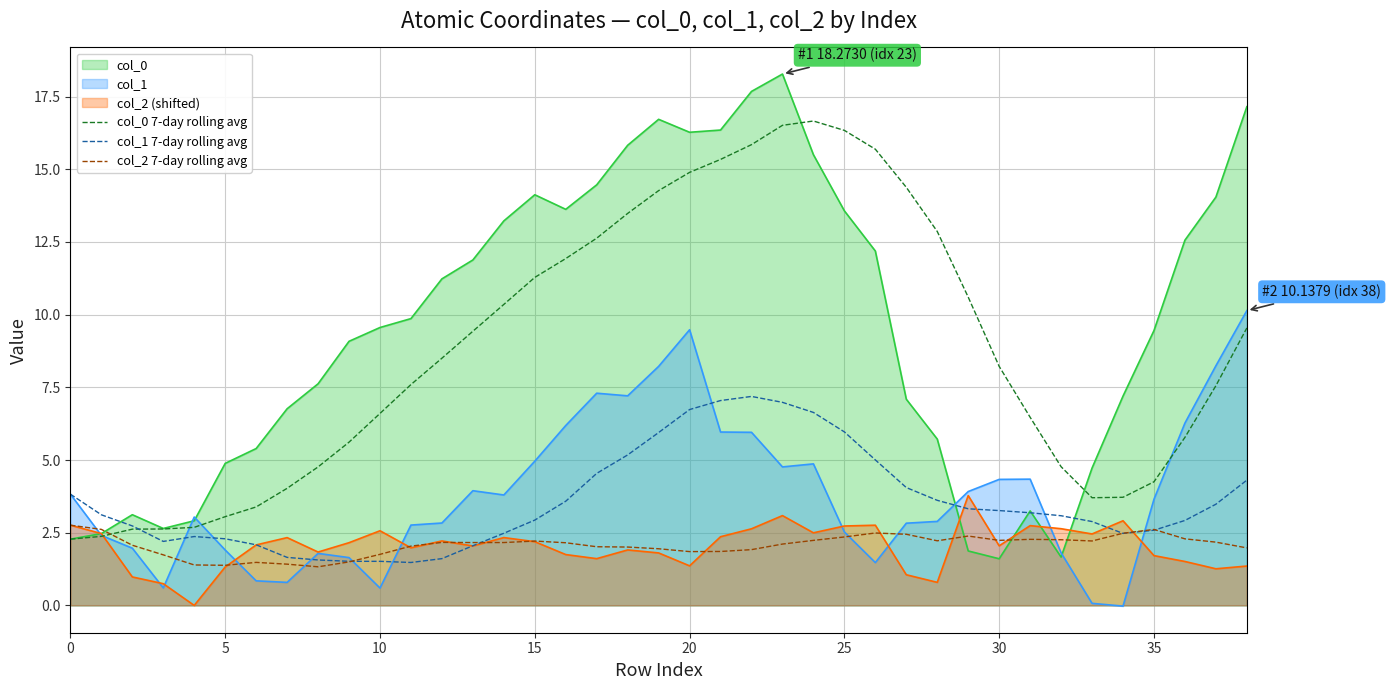

What is the greatest value displayed?

18.3